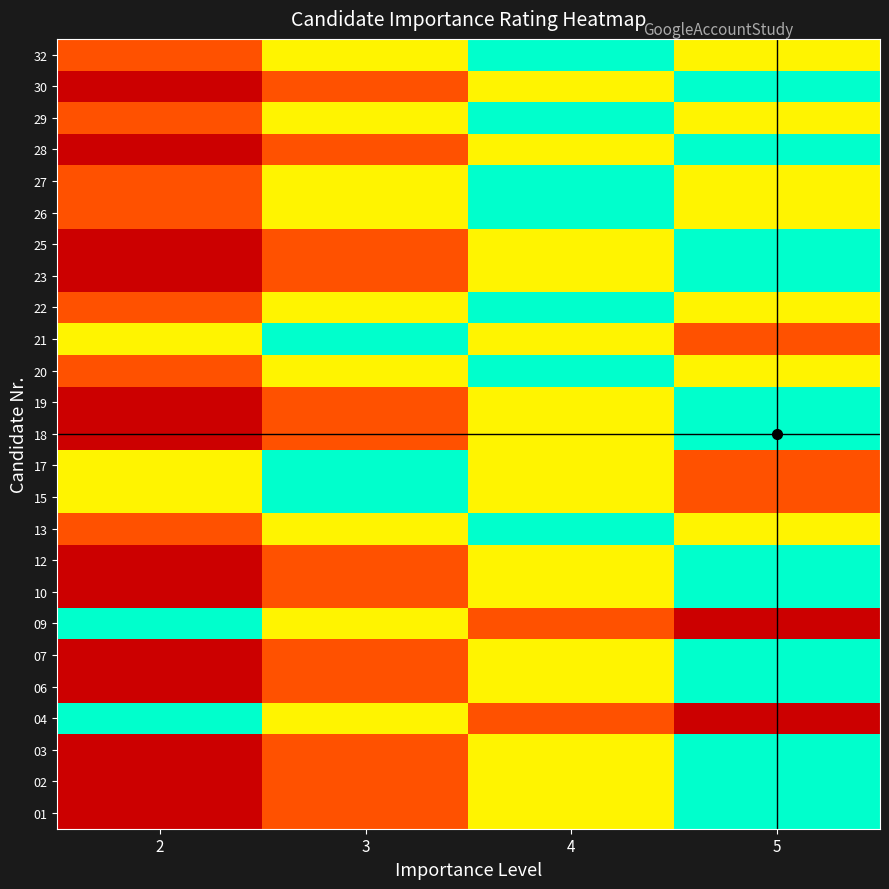

What is the maximum value shown in the chart?

1.0